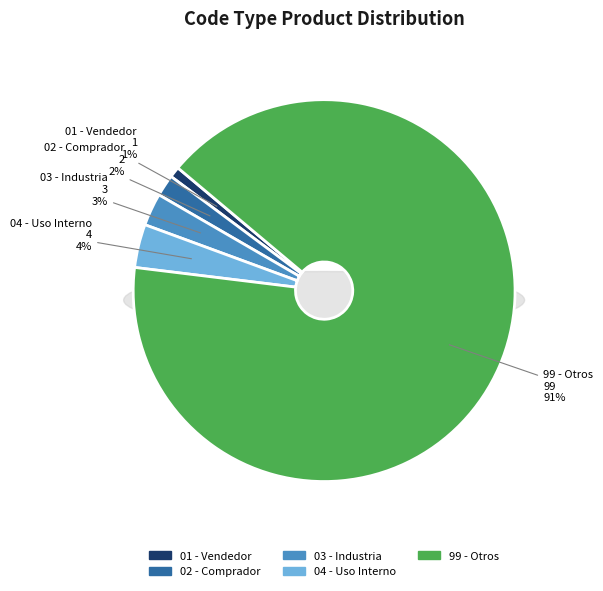

What percentage do CodeTypeProduct_01 and CodeTypeProduct_03 together represent?

3.7%